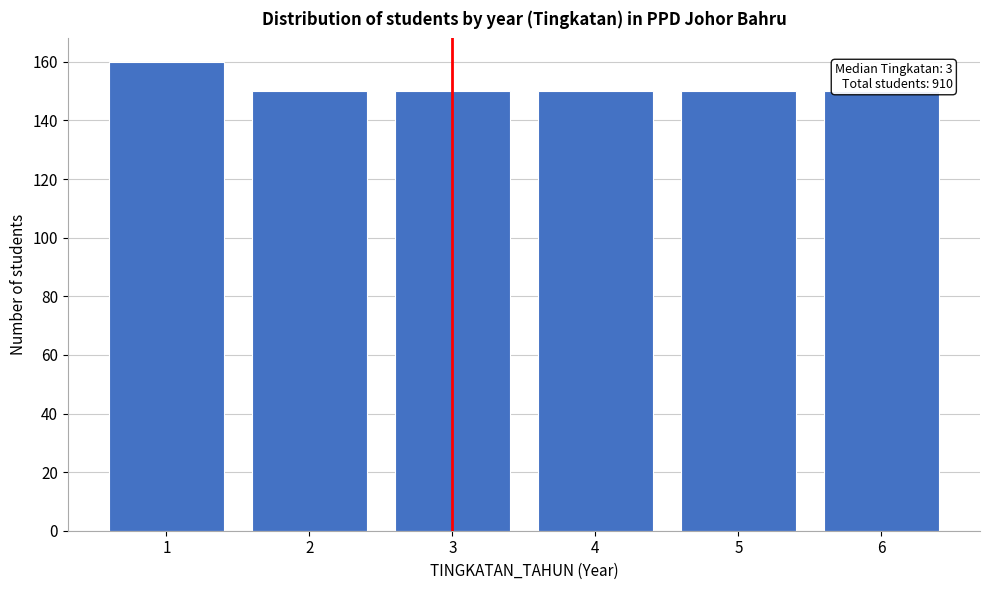

Reading left to right, list all the values displayed in this chart.

160	150	150	150	150	150